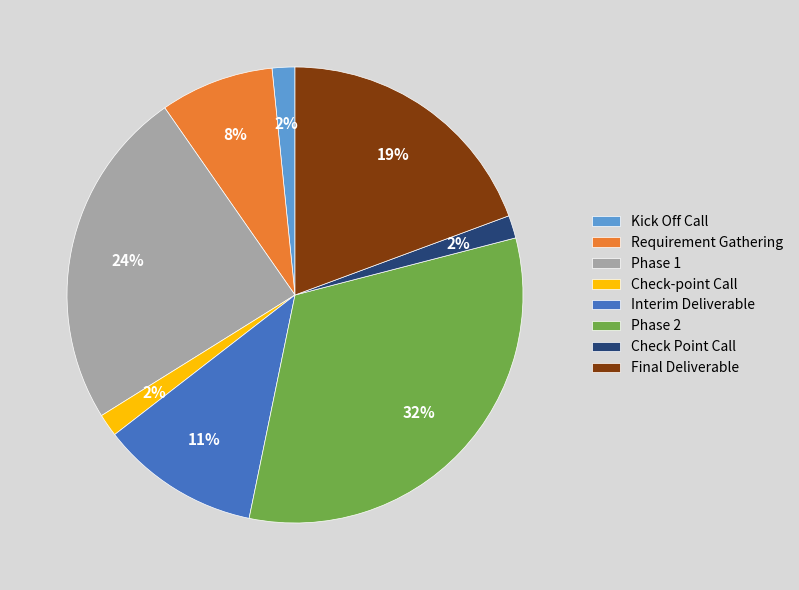

Between Requirement Gathering and Phase 2, which is larger?

Phase 2